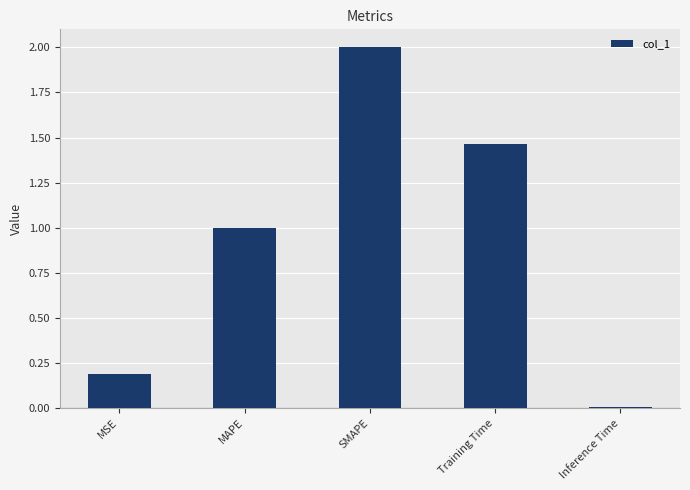

Are the bars horizontal?

No